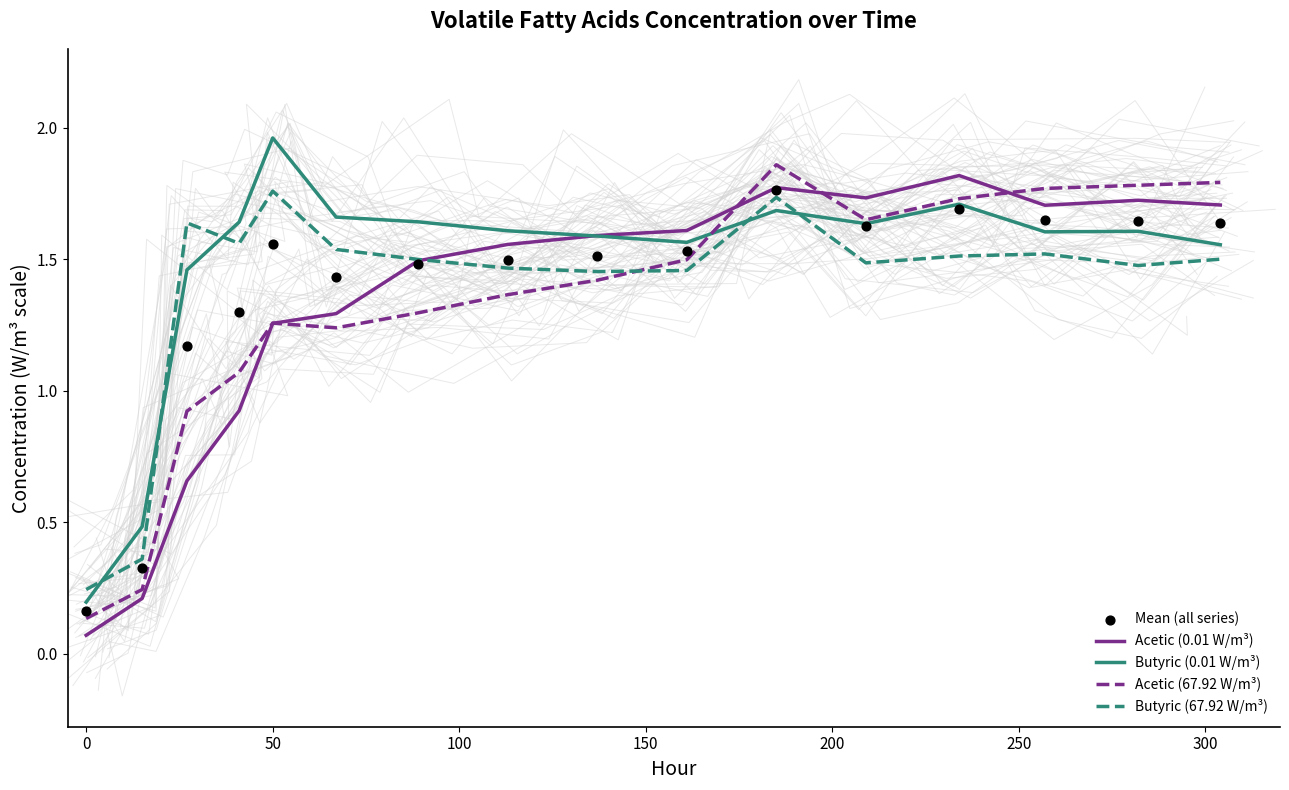

Where does the Acetic (0.01 W/m³) series first go above 1?

50